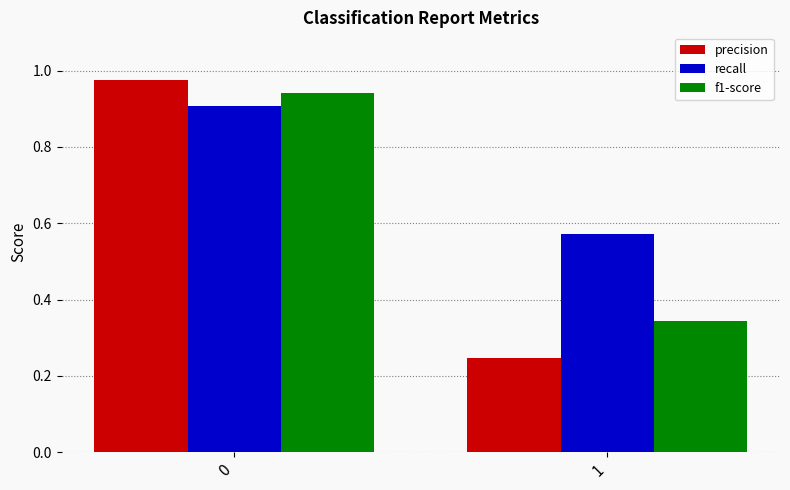

How many bars are there in total?

6